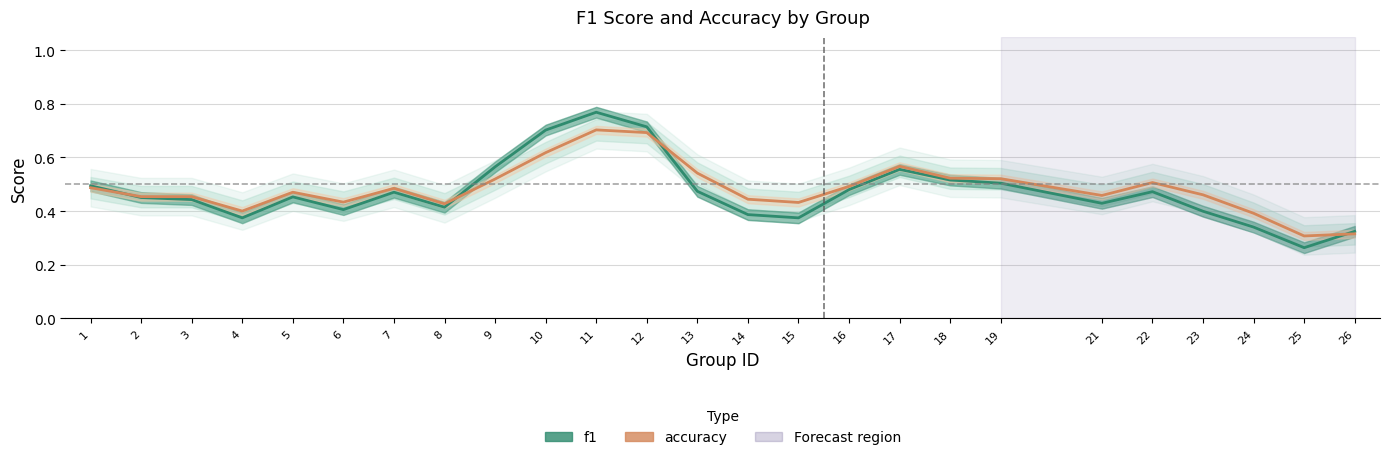

Rank the series at 3 from lowest to highest value.

f1, accuracy